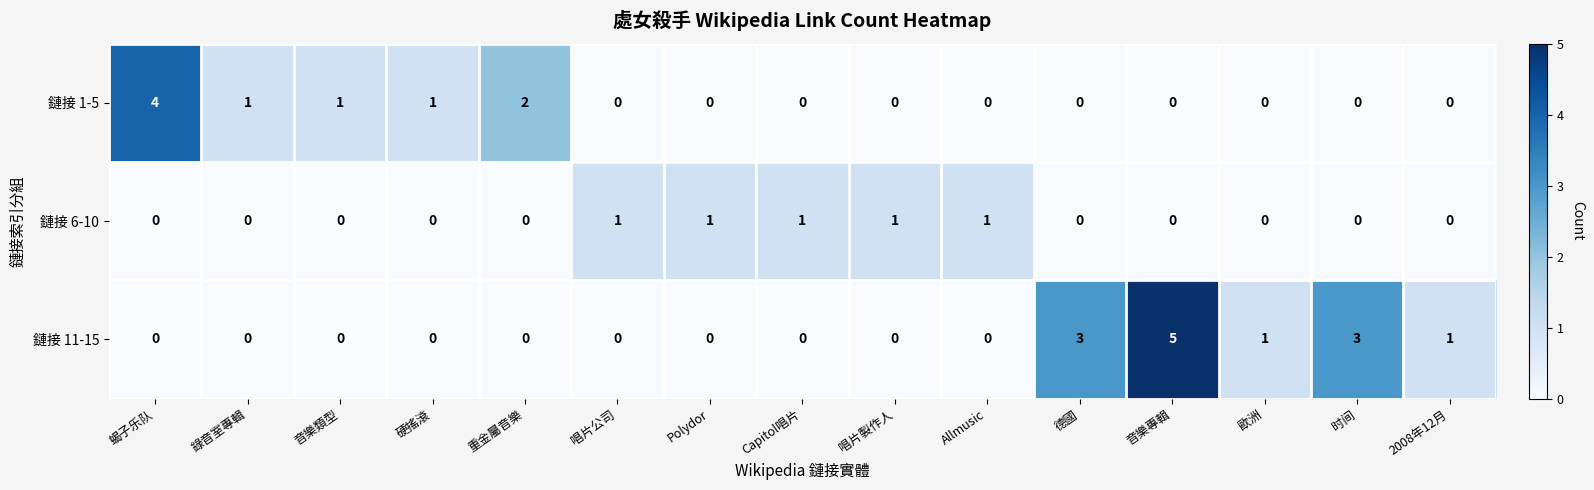

How many values in 鏈接 11-15 are above zero?

5